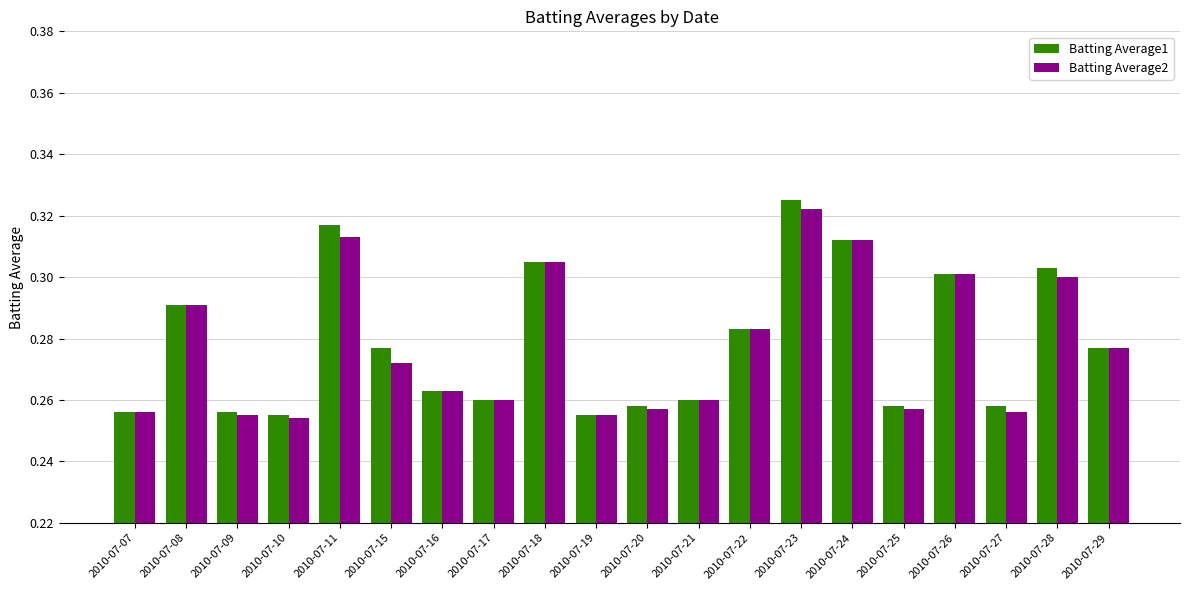

True or false: Batting Average1 has a value of 0.3 at 2010-07-28.

True